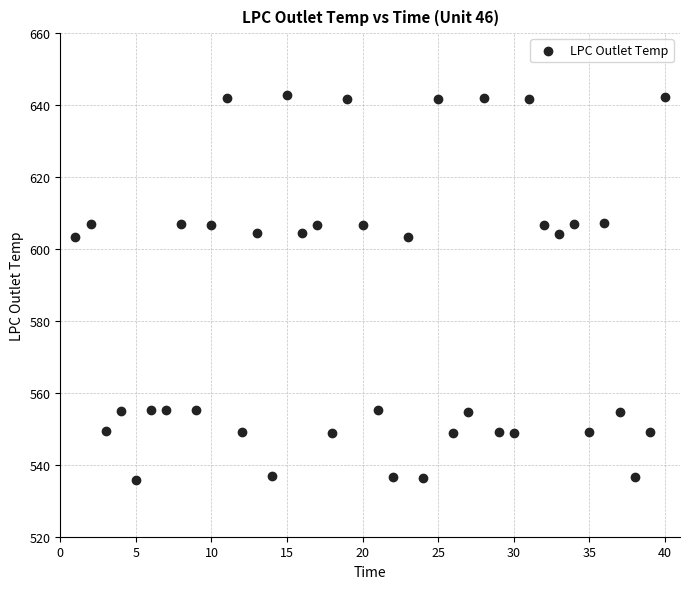

What is the range of Y values (max minus min)?

106.9